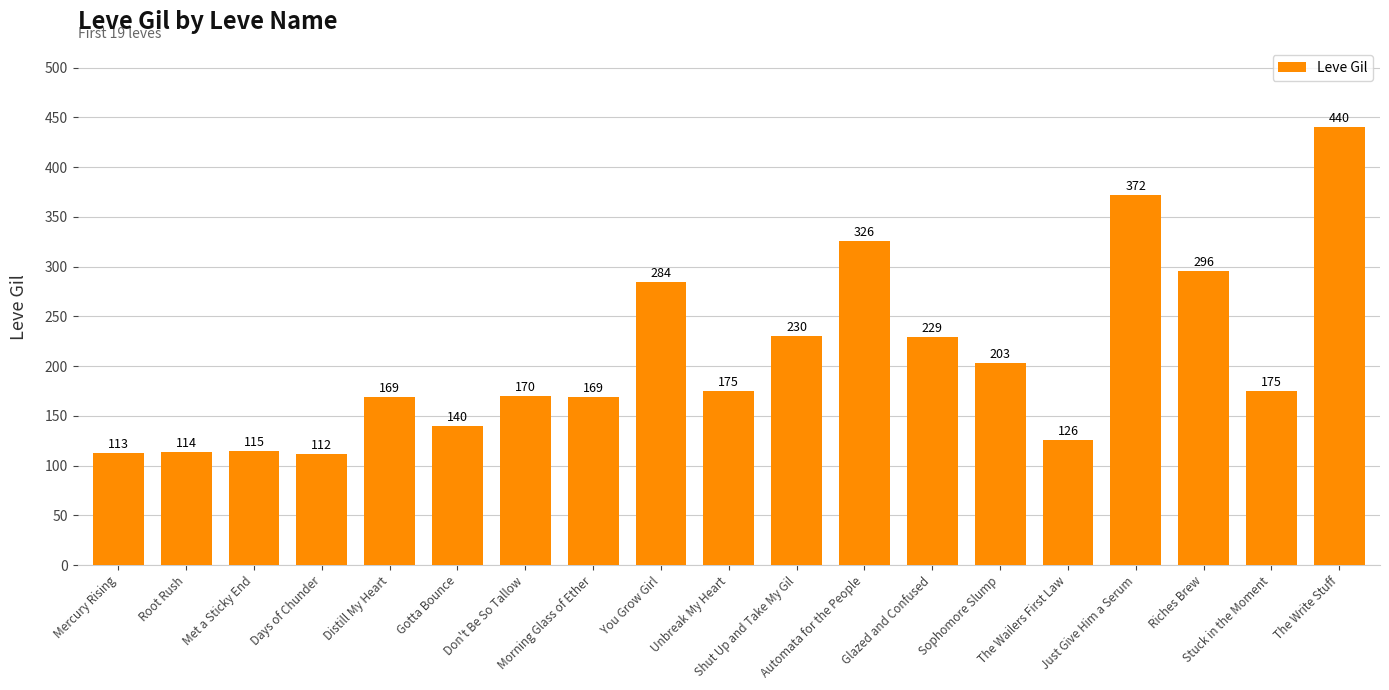

What is the approximate value at Don't Be So Tallow, to the nearest 10?

170